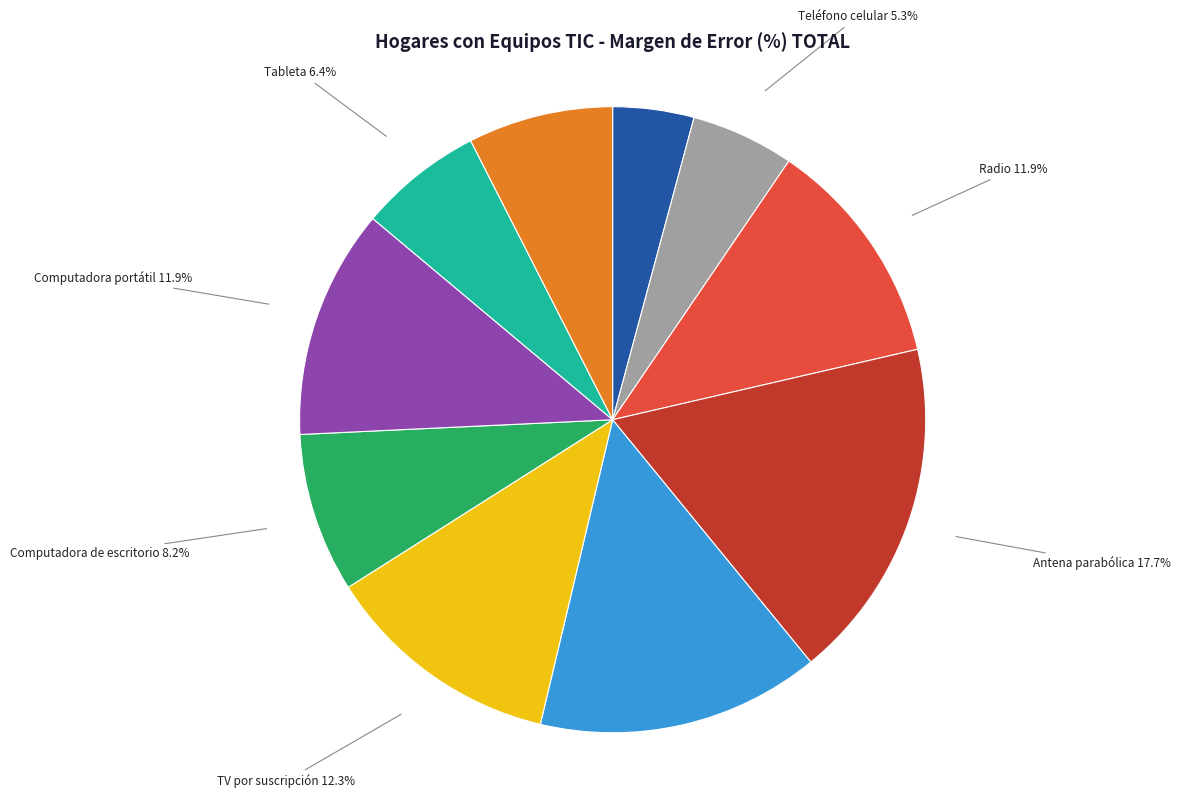

Is there any slice that represents more than half of the pie?

No